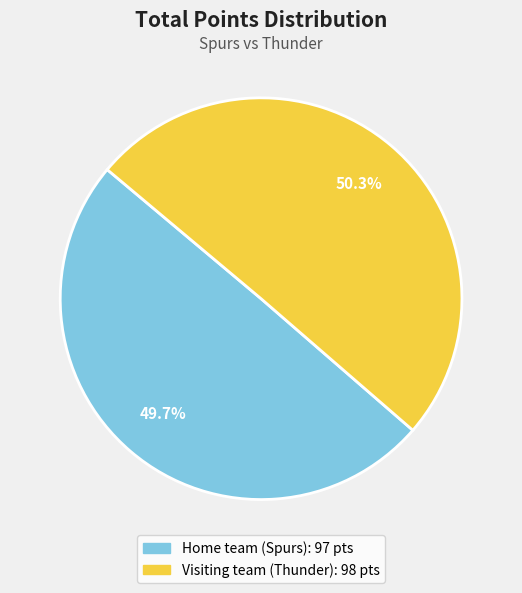

Approximately how many times larger is the value at Visiting team (Thunder) compared to Home team (Spurs)?

1.0